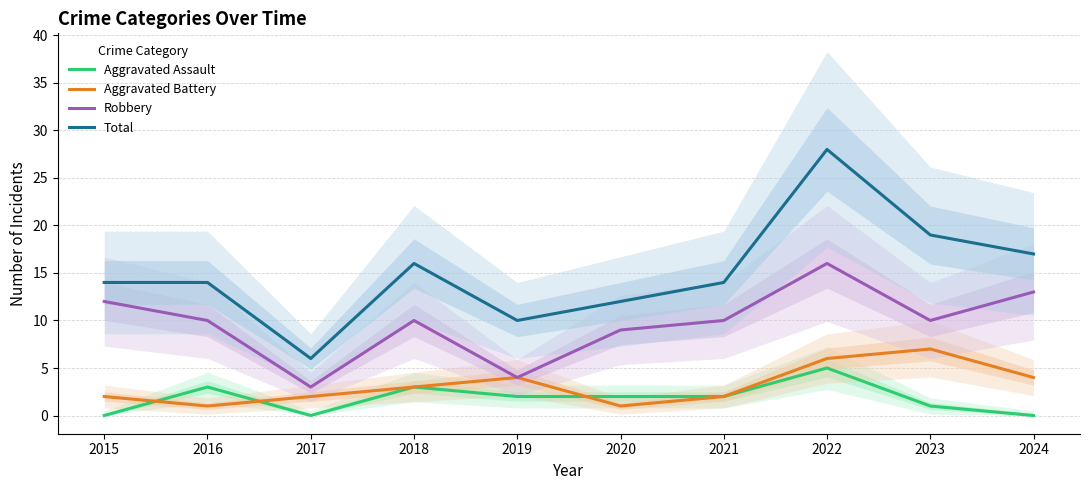

How many distinct data groups are displayed?

4